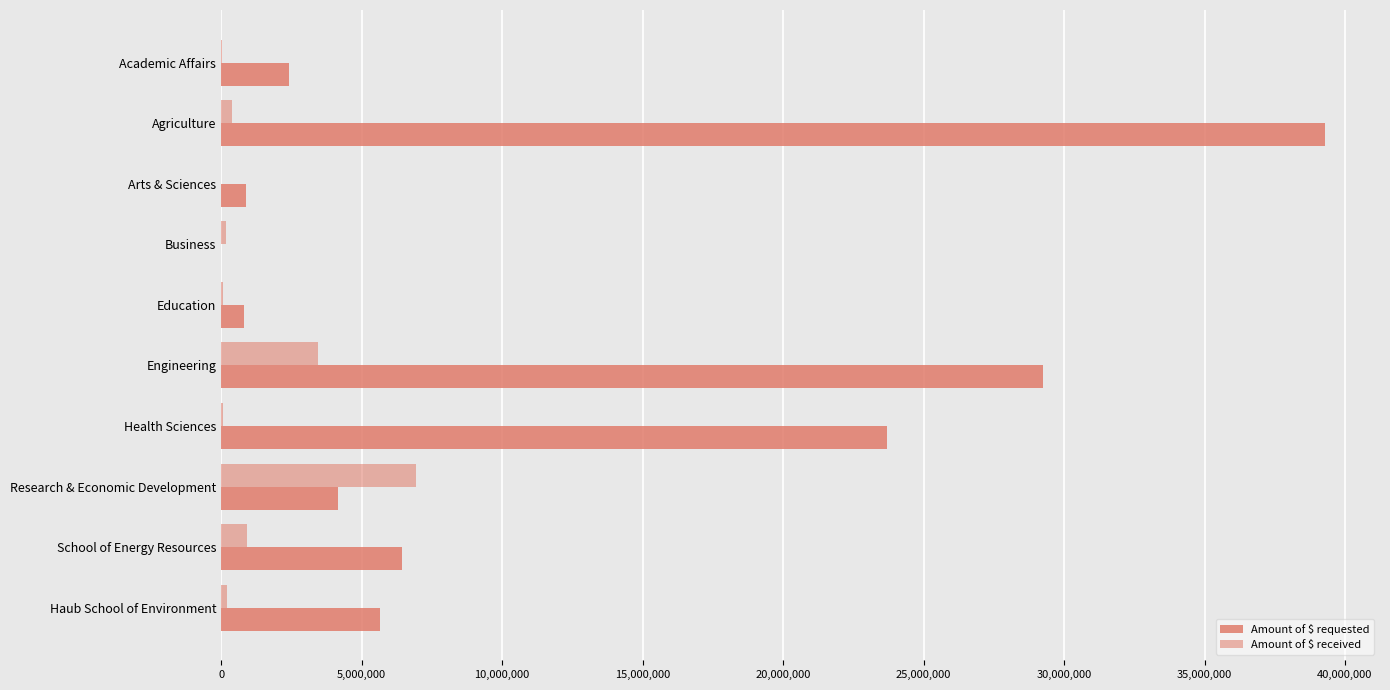

Count the number of categories in the chart.

10